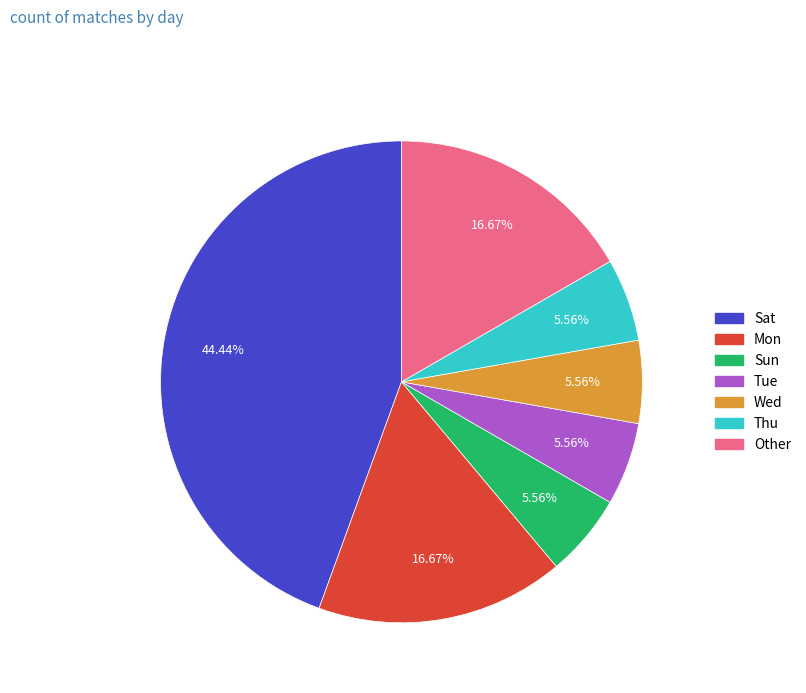

Which has a higher value, Tue or Mon?

Mon